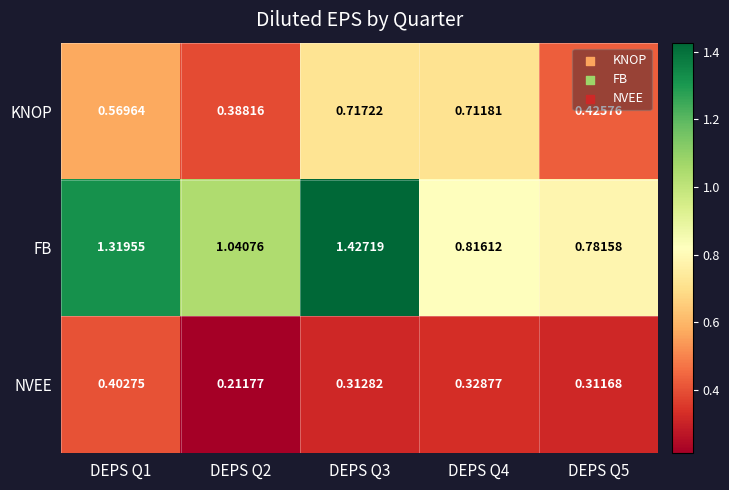

Which series changed the most between DEPS Q2 and DEPS Q3?

FB